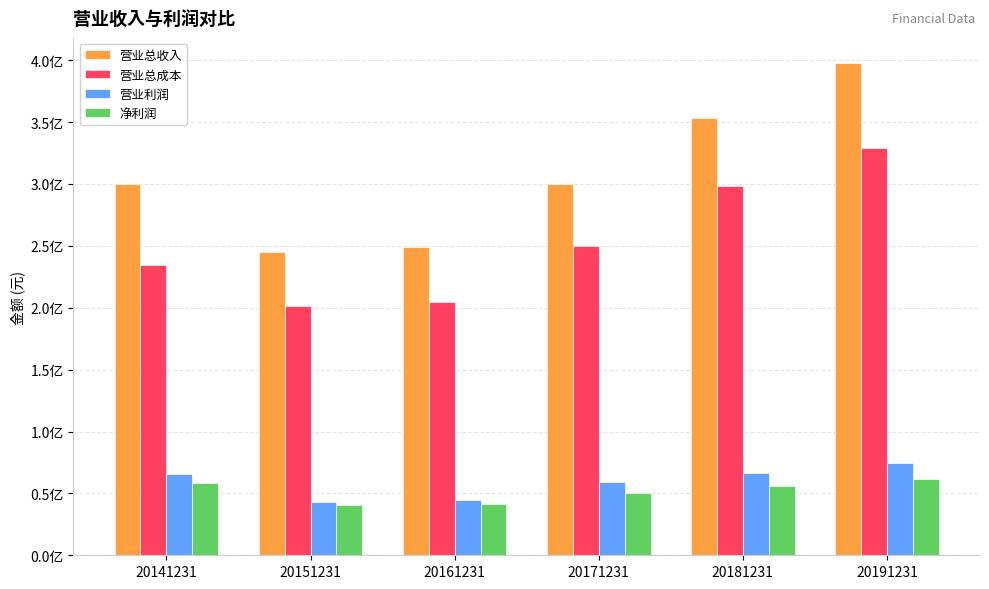

What are all the series names shown in the legend?

营业总收入, 营业总成本, 营业利润, 净利润